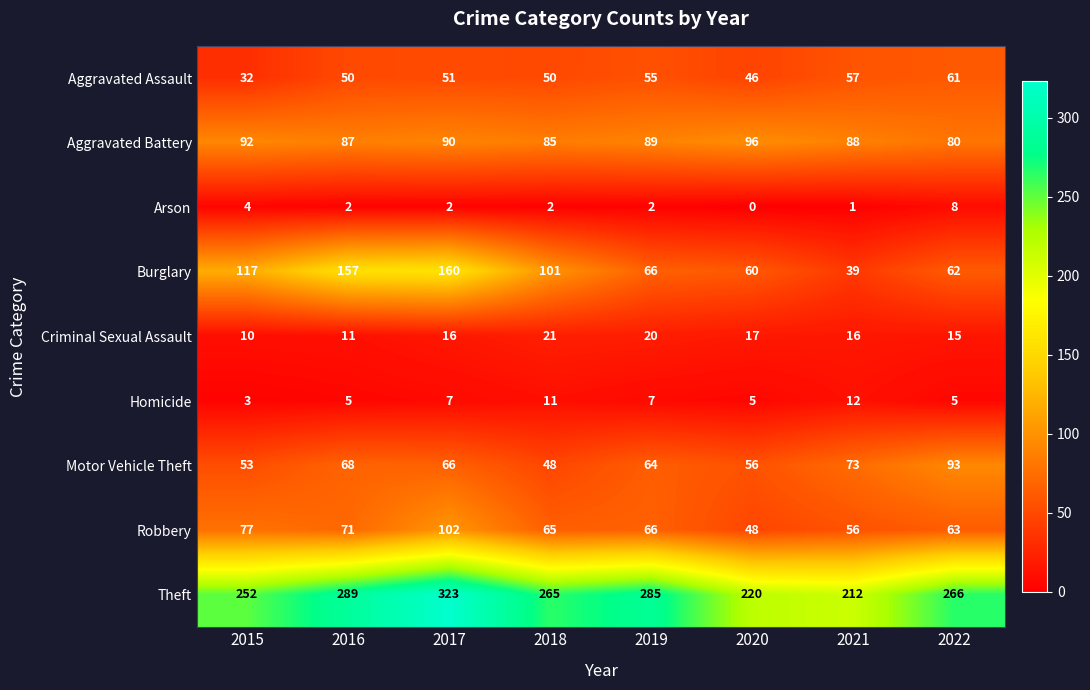

At which category is the sum across all series the highest?

2017